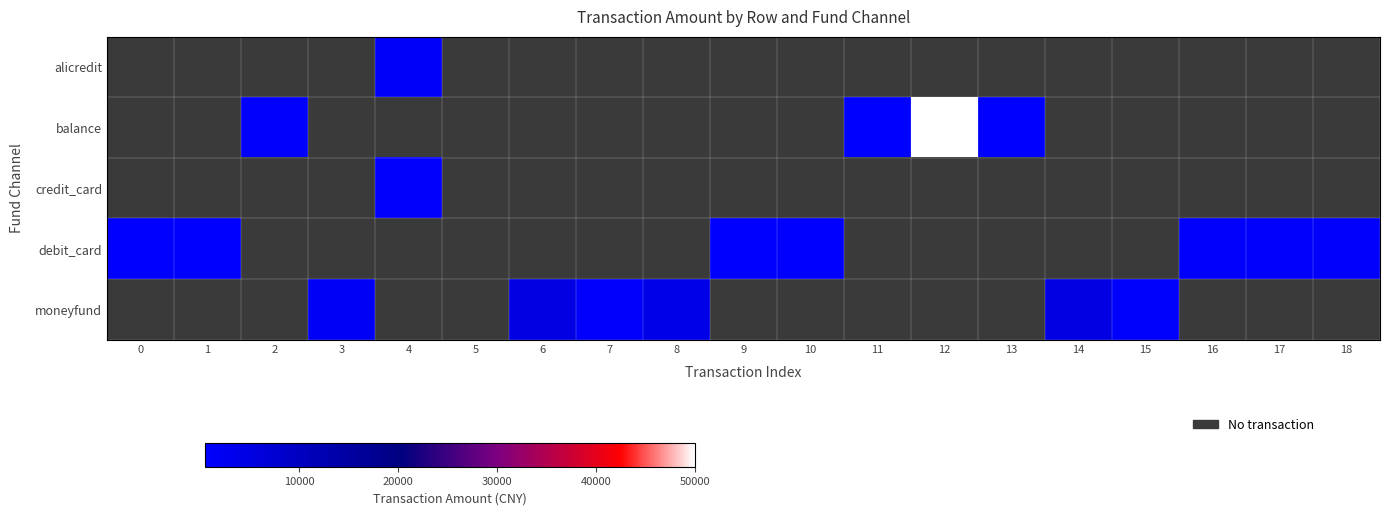

Which label corresponds to the largest value in the chart?

12